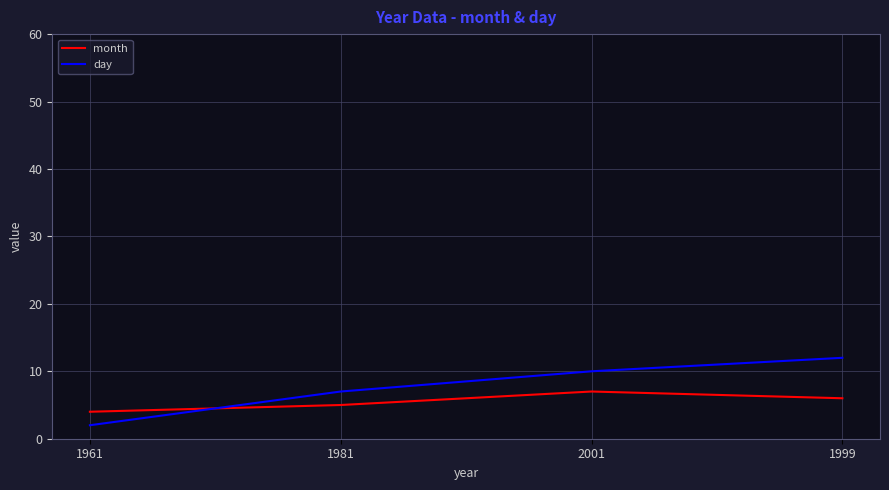

Reading left to right, transcribe all the data shown in this chart.

month: 1961=4	1981=5	2001=7	1999=6
day: 1961=2	1981=7	2001=10	1999=12